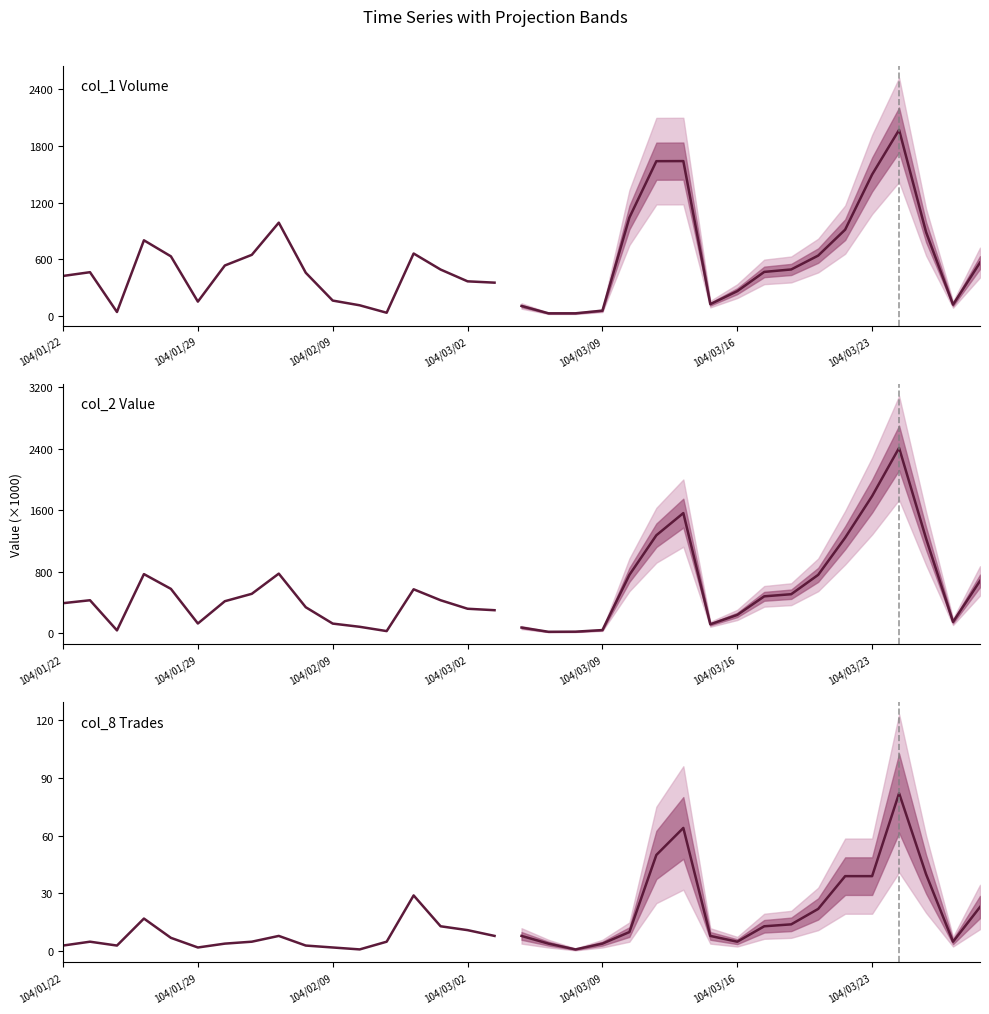

What is the average value of the col_2 Value series?

365.7